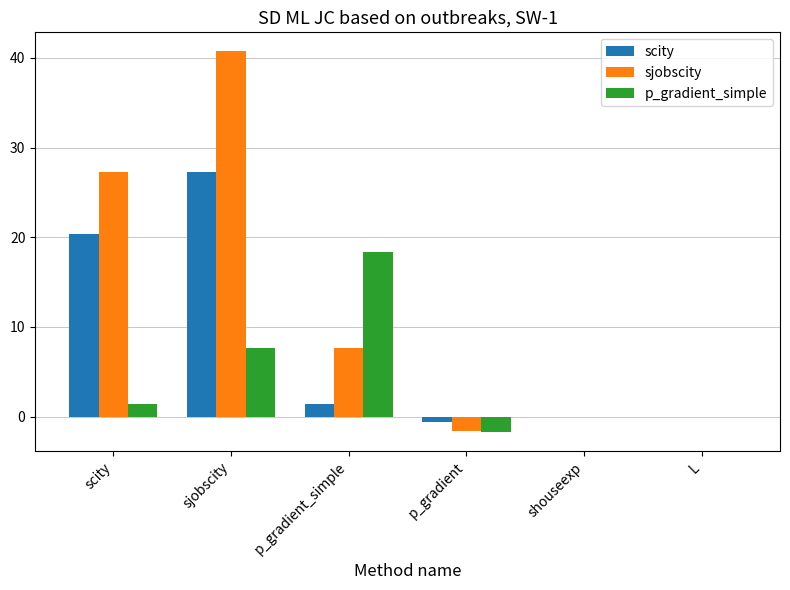

At which label is scity closest to 13?

scity